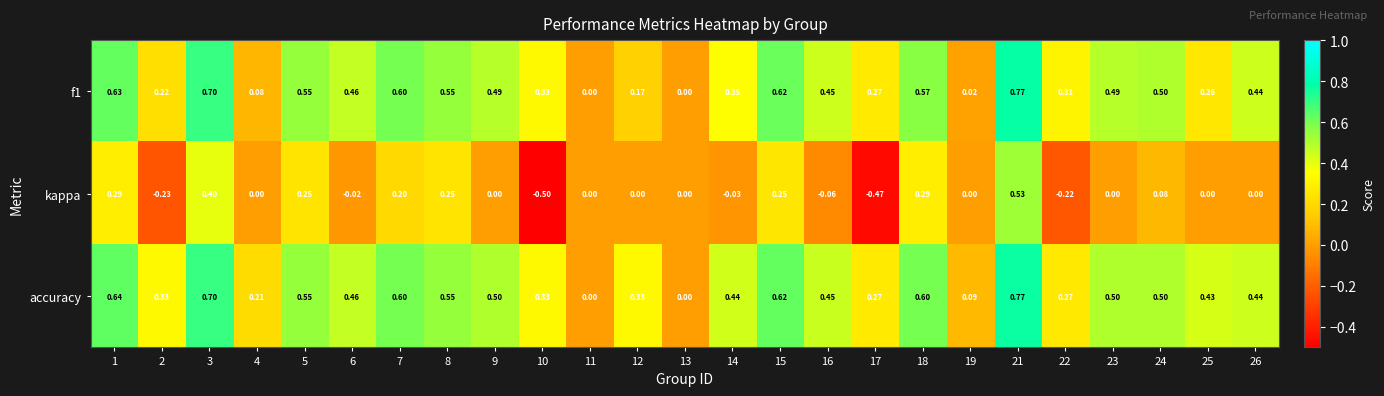

Which series has the largest total across all categories?

accuracy